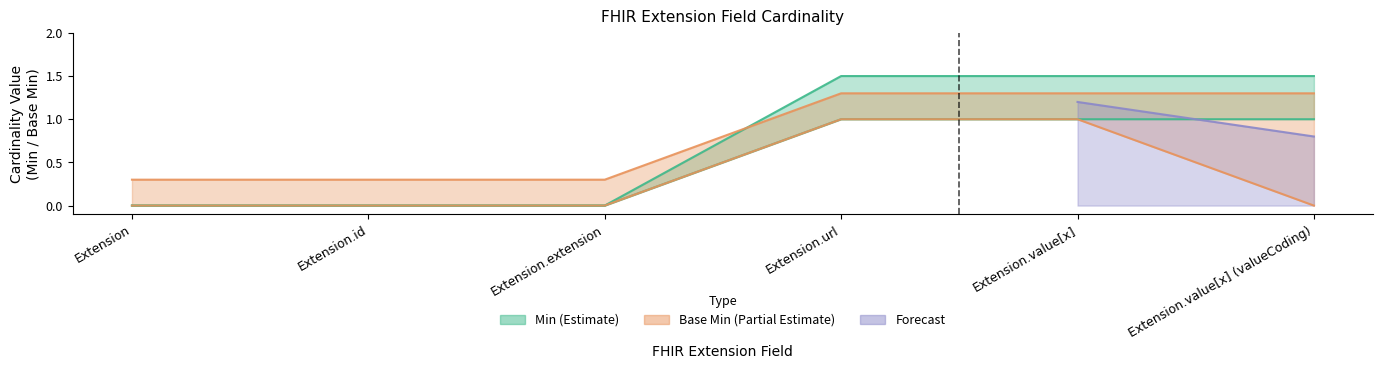

How many data points does each series have?

6